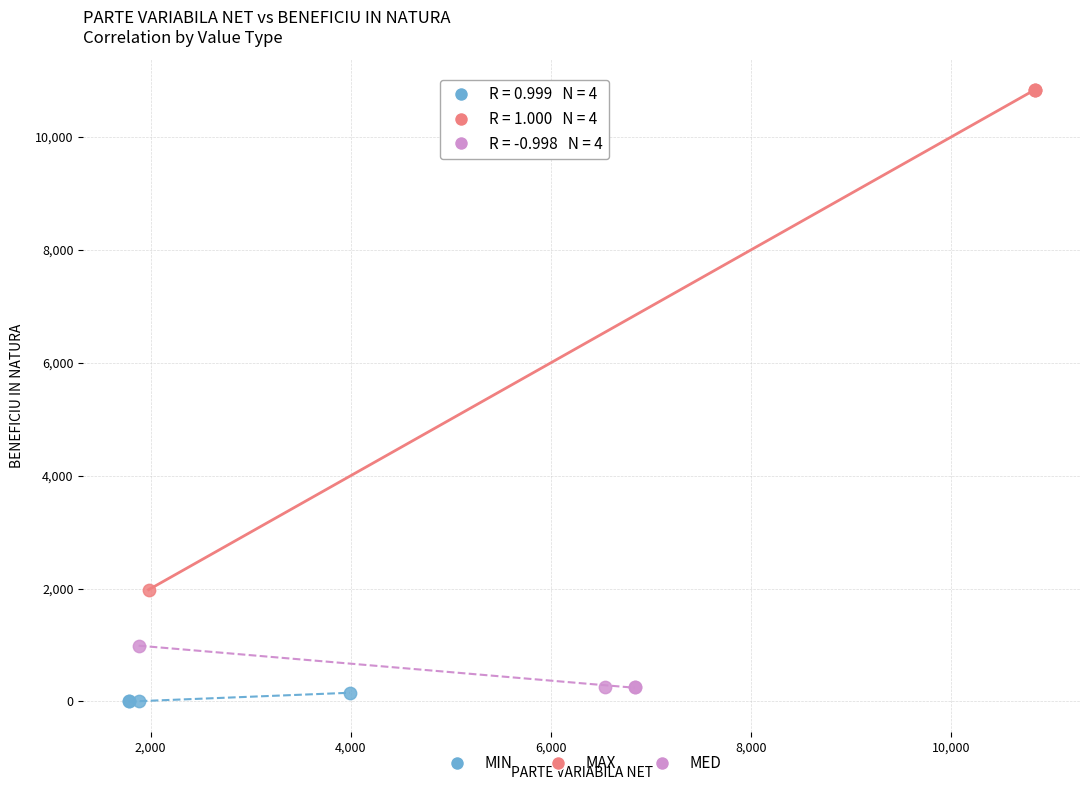

Which series contains the lowest Y value?

MIN